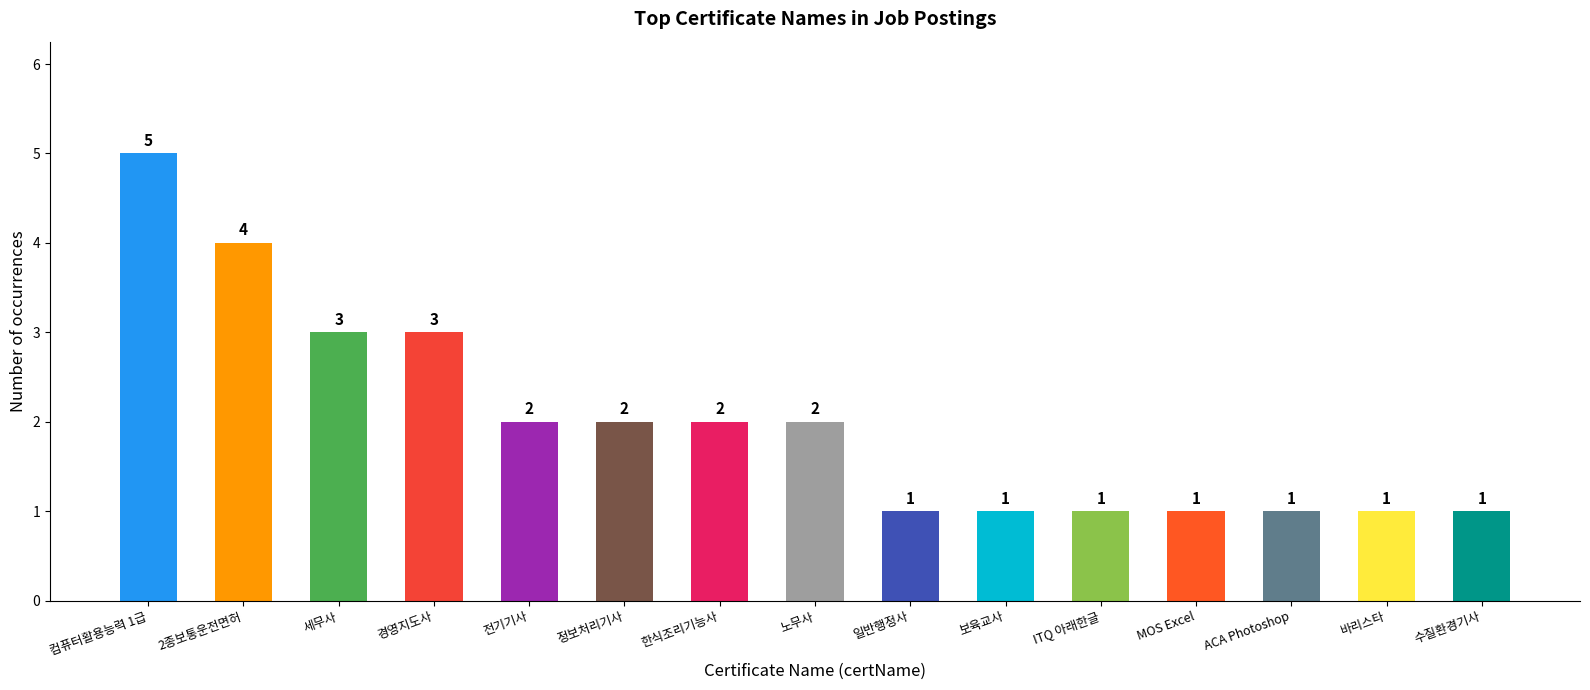

At which category does the chart reach its peak across all series?

컴퓨터활용능력 1급